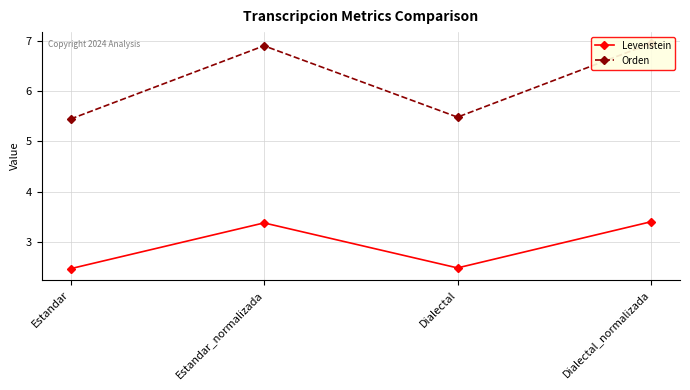

What is the value of the Orden point at the 3rd from the left?

5.5